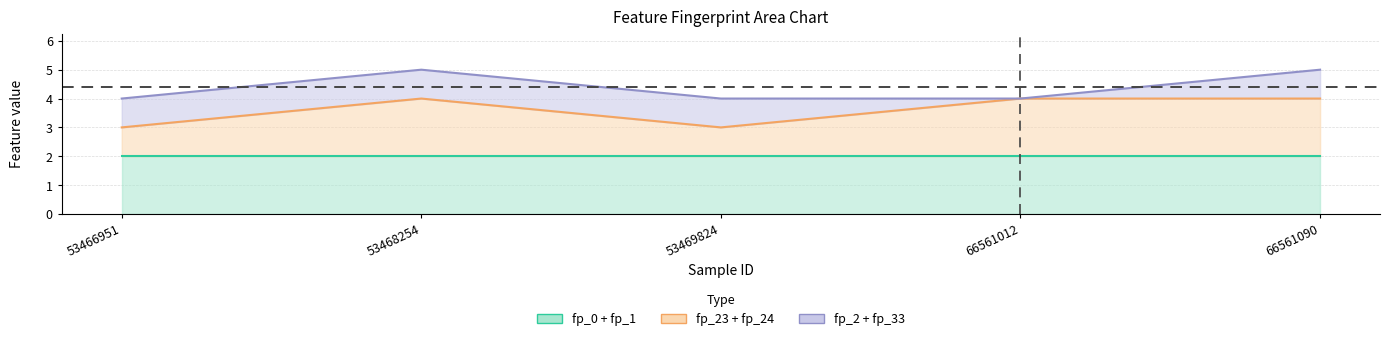

Reading left to right, what are all the values shown in this chart?

fp_1: 53466951=2	53468254=2	53469824=2	66561012=2	66561090=2
fp_24: 53466951=3	53468254=4	53469824=3	66561012=4	66561090=4
fp_2: 53466951=4	53468254=5	53469824=4	66561012=4	66561090=5